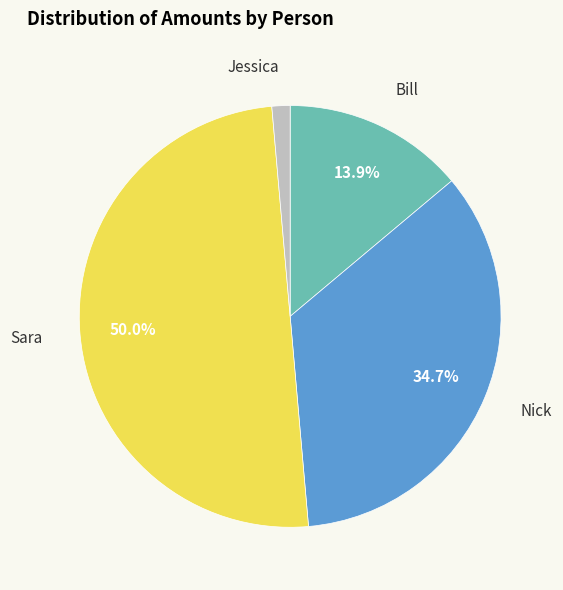

Is the sum of Bill and Nick greater than half?

No